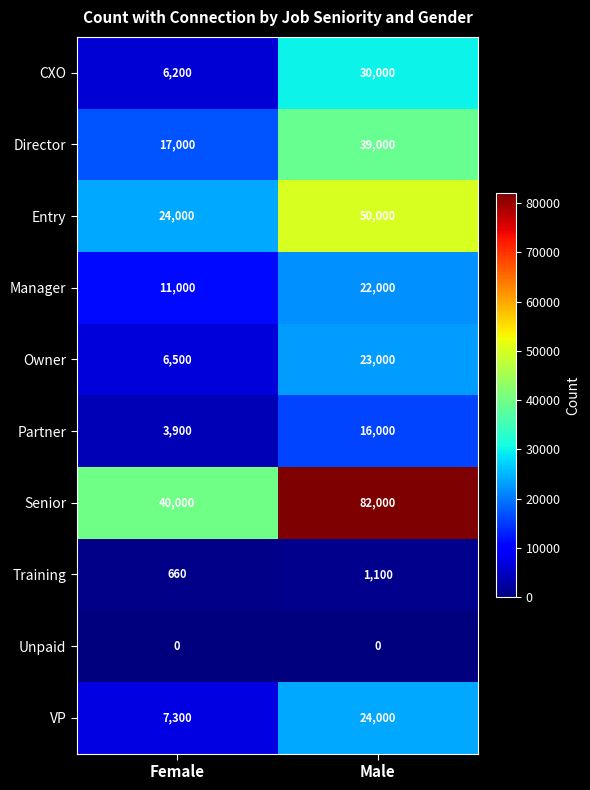

Which category has the lowest value in the Manager series?

Female